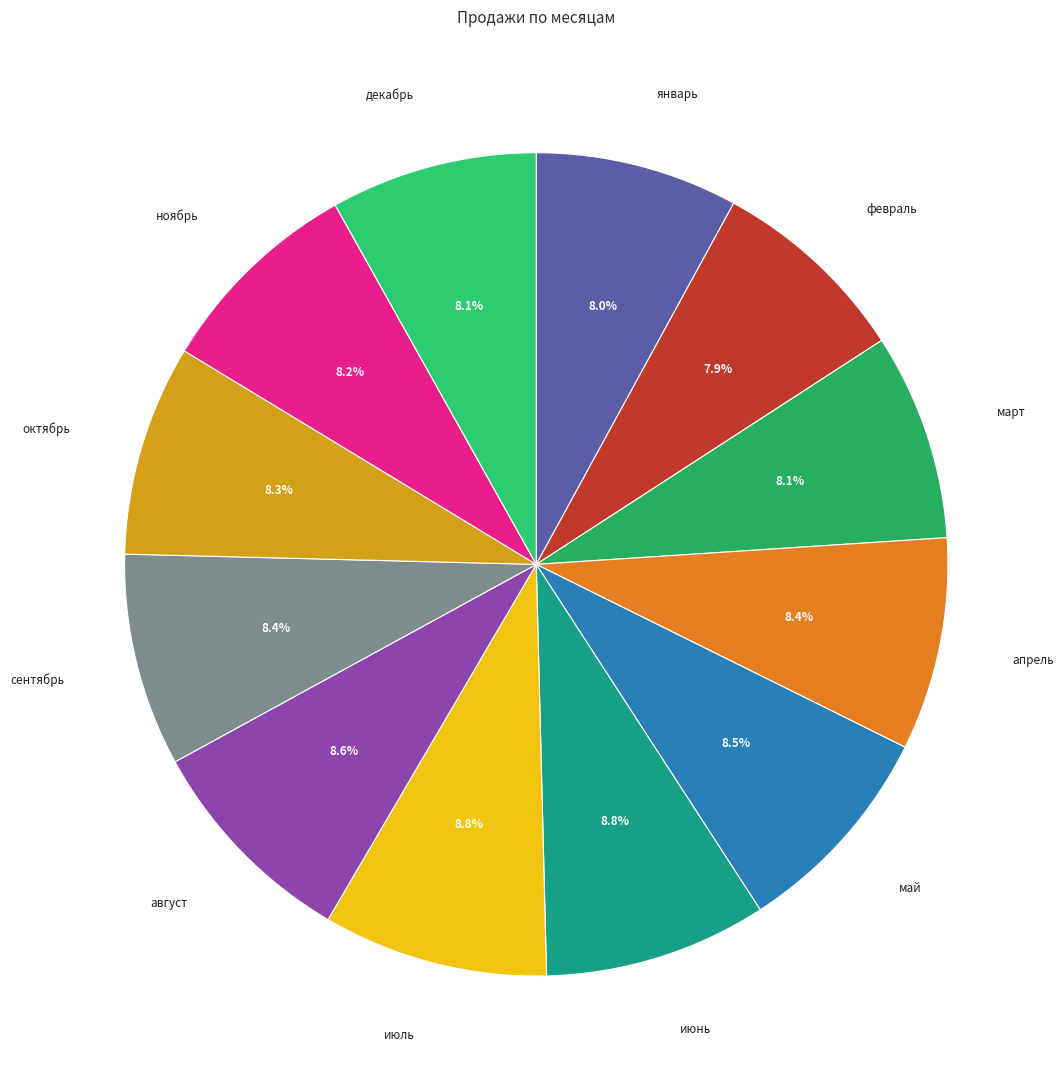

To the nearest percent, what percentage of the pie is январь?

8%